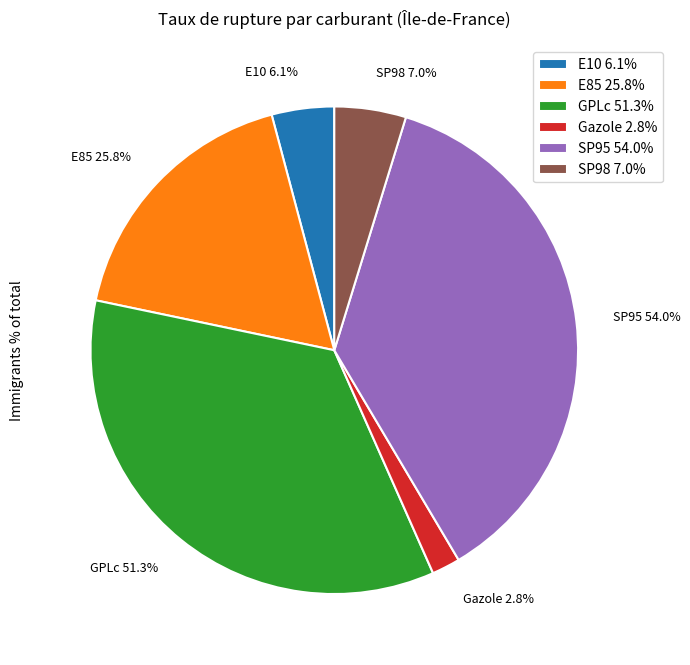

The E10 slice represents 12% of the pie. True or false?

False